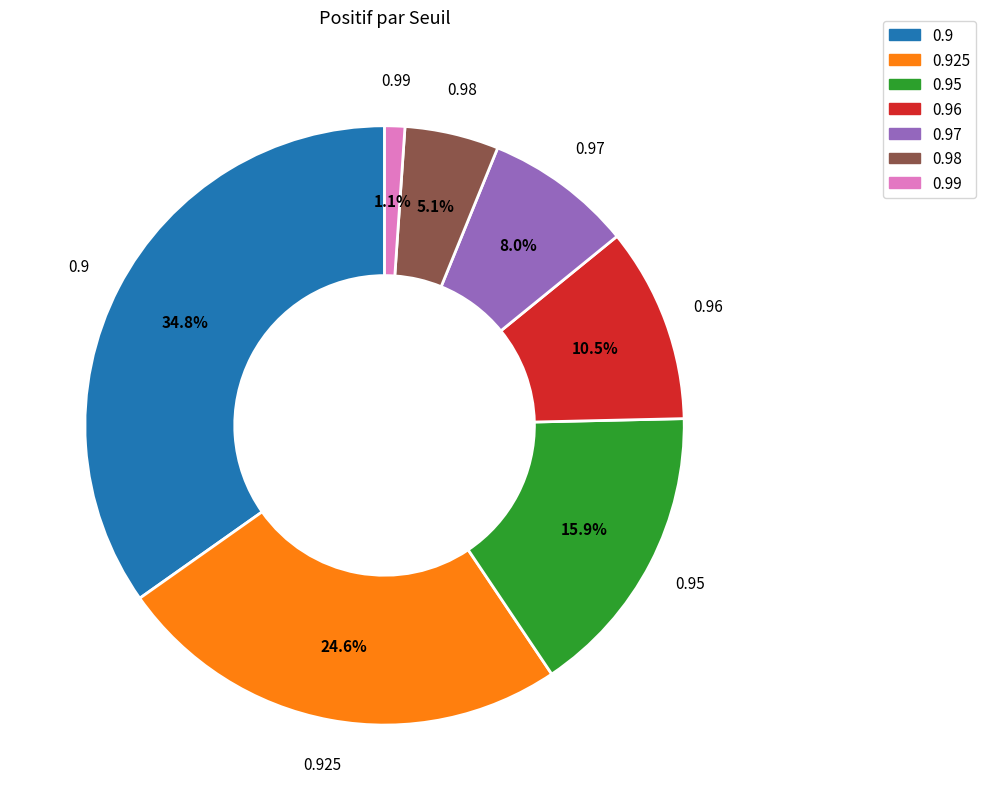

The 0.96 slice represents 20% of the pie. True or false?

False